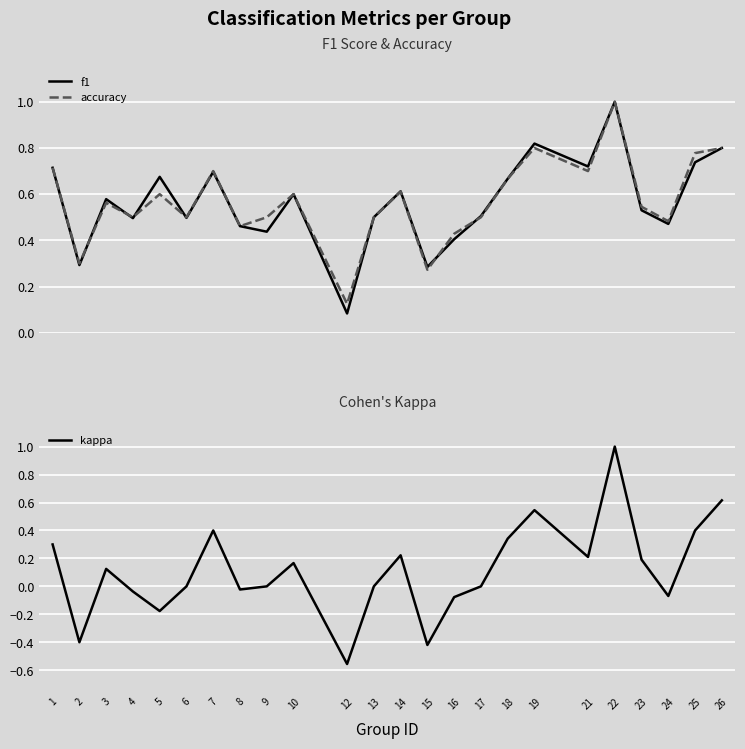

What is the difference between the second highest and minimum values in the accuracy series?

0.7